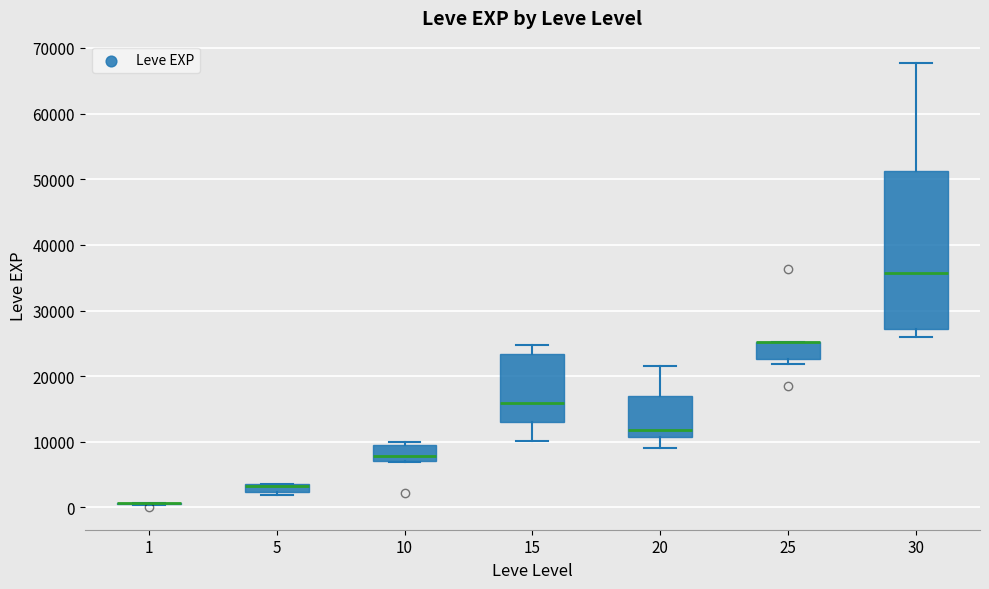

Comparing the boxes themselves (not the whiskers), which one is the tallest?

30